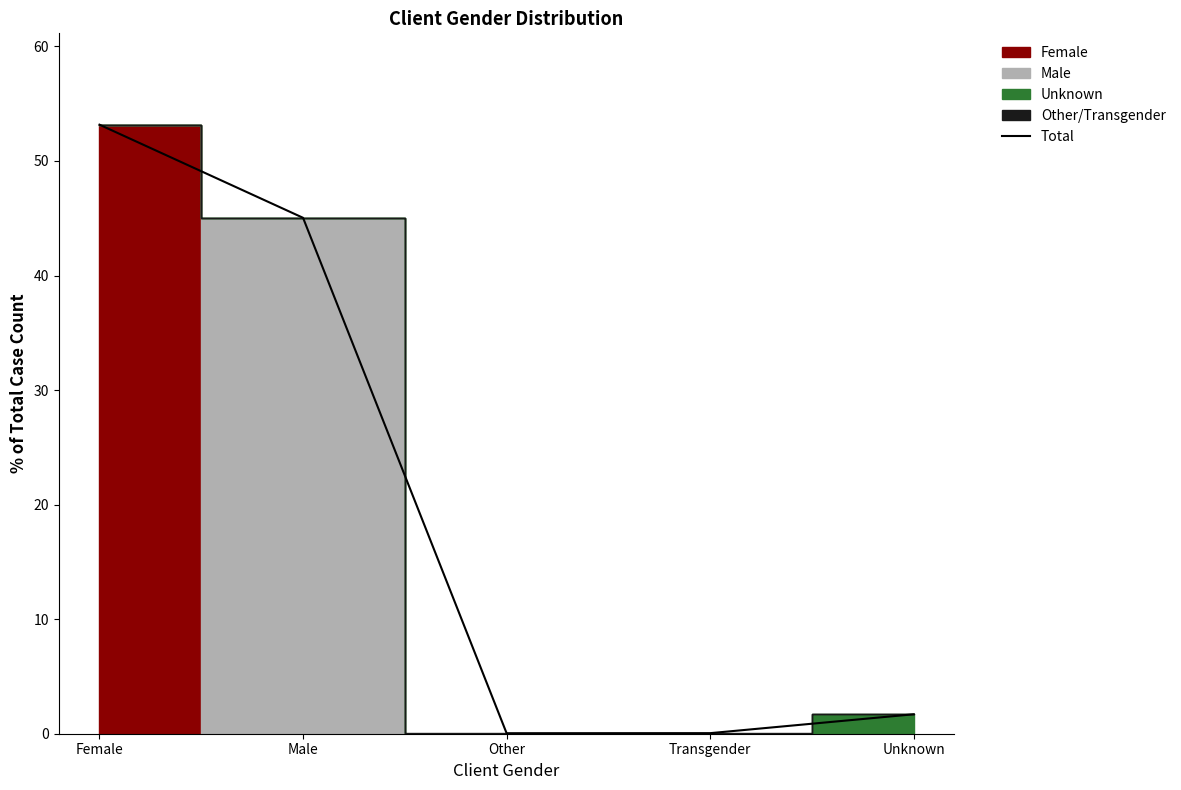

How many data points are less than 1?

2